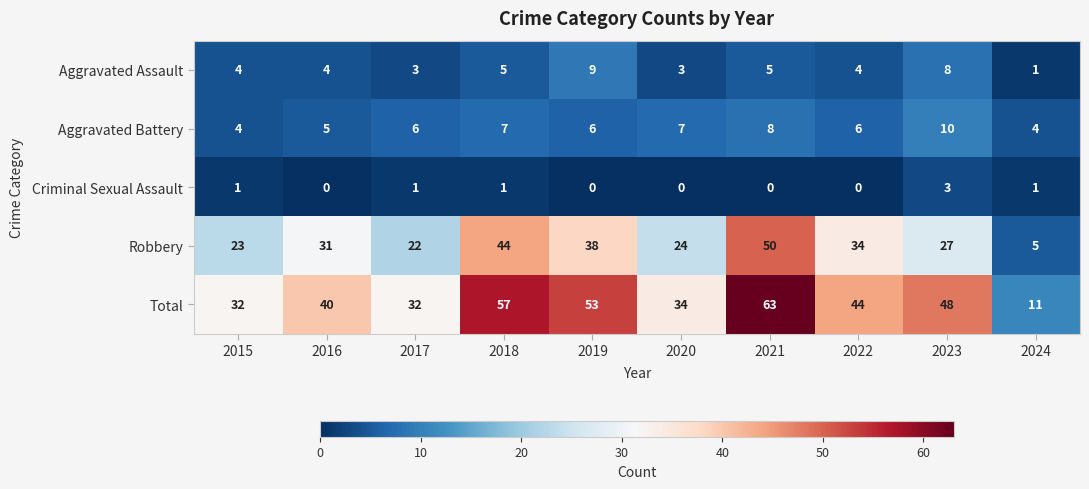

Between 2022 and 2024, which series saw the biggest shift?

Total